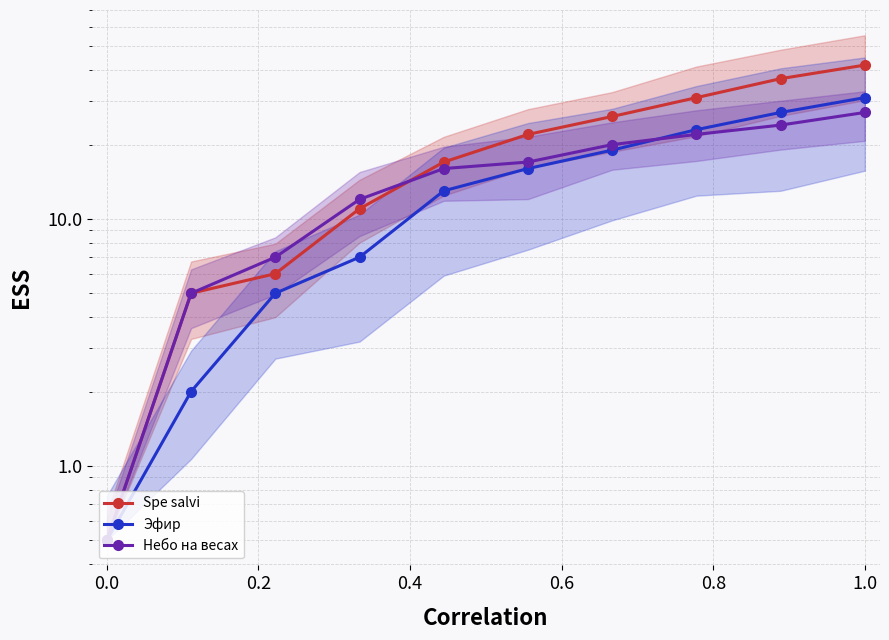

Which has a higher value, −0.2 or 0.2?

0.2